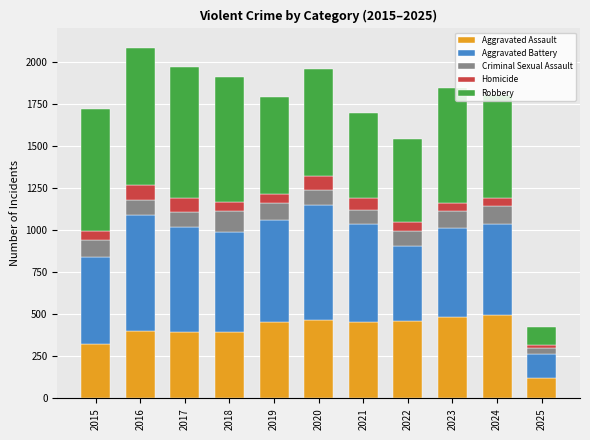

What is the average value of the Aggravated Assault series?

404